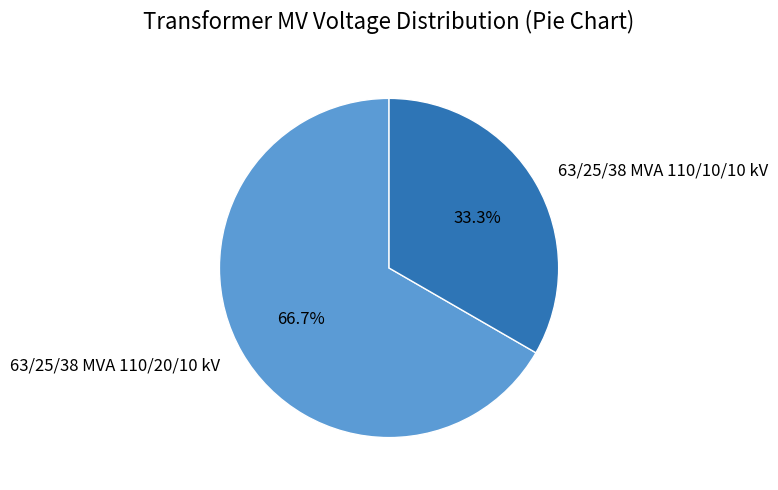

Does 63/25/38 MVA 110/20/10 kV account for over 50% of the chart?

Yes